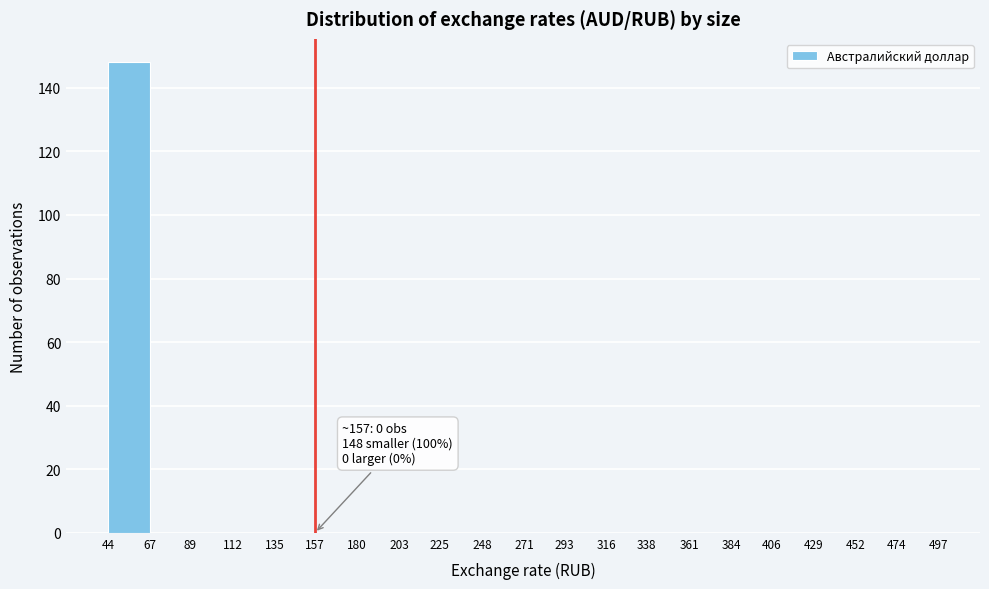

Which range on the x-axis has the tallest bar?

44 to 67